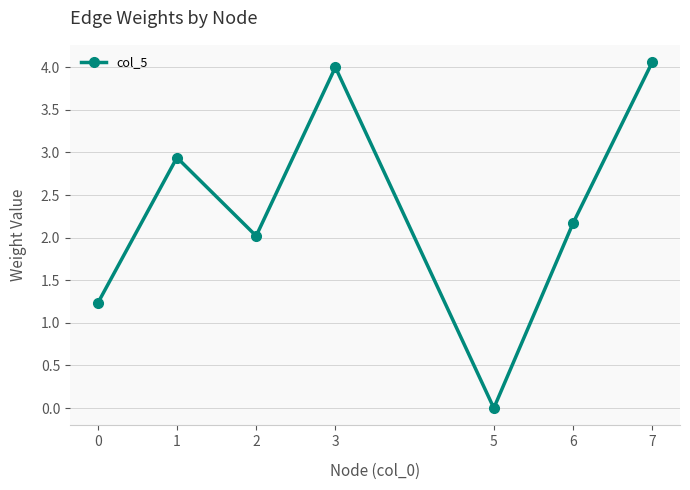

How many positive values are there?

6